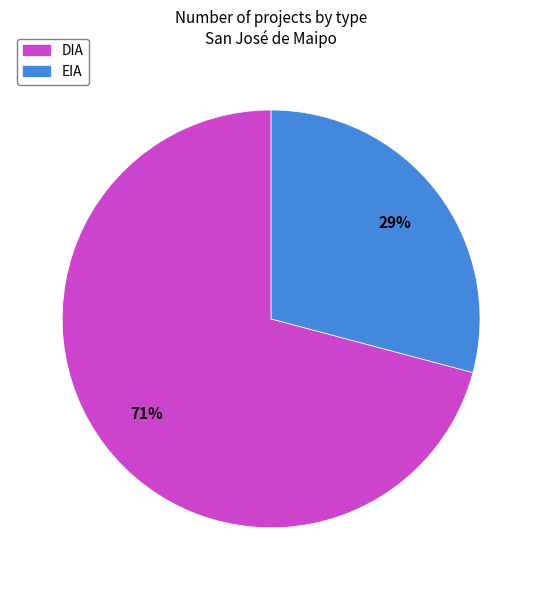

The EIA slice represents 29% of the pie. True or false?

True